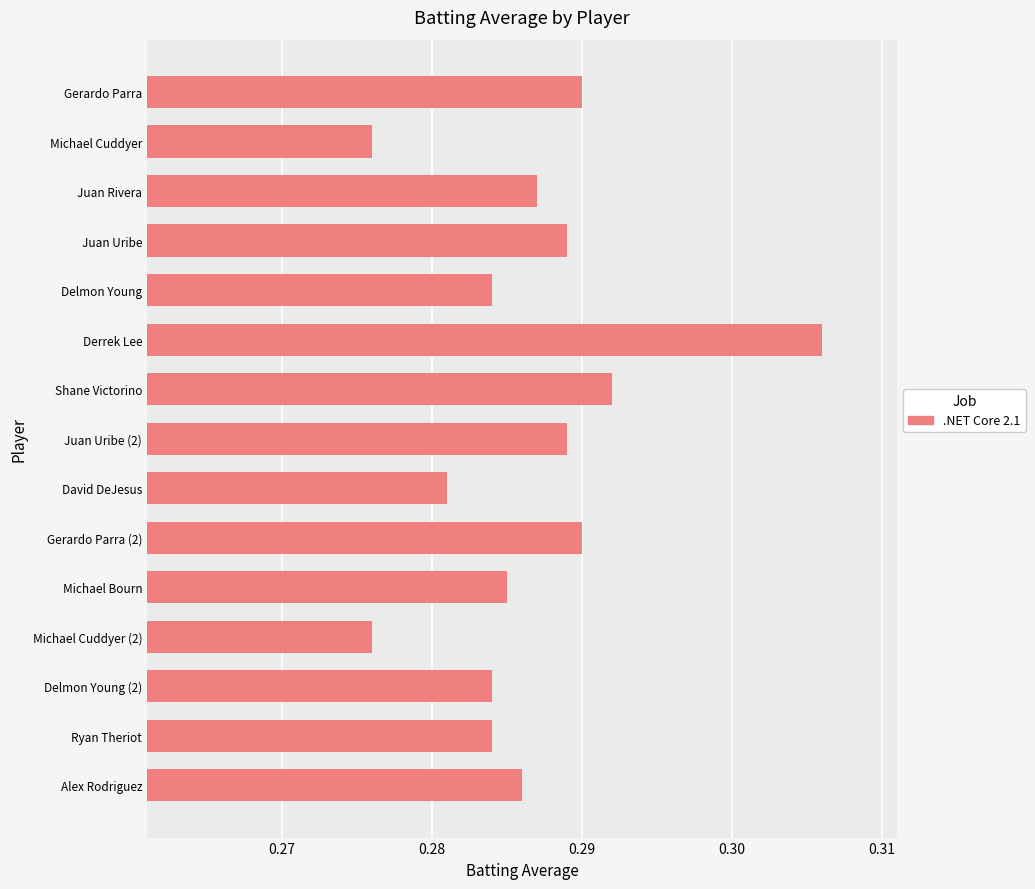

At which category does the chart reach its peak across all series?

Derrek Lee